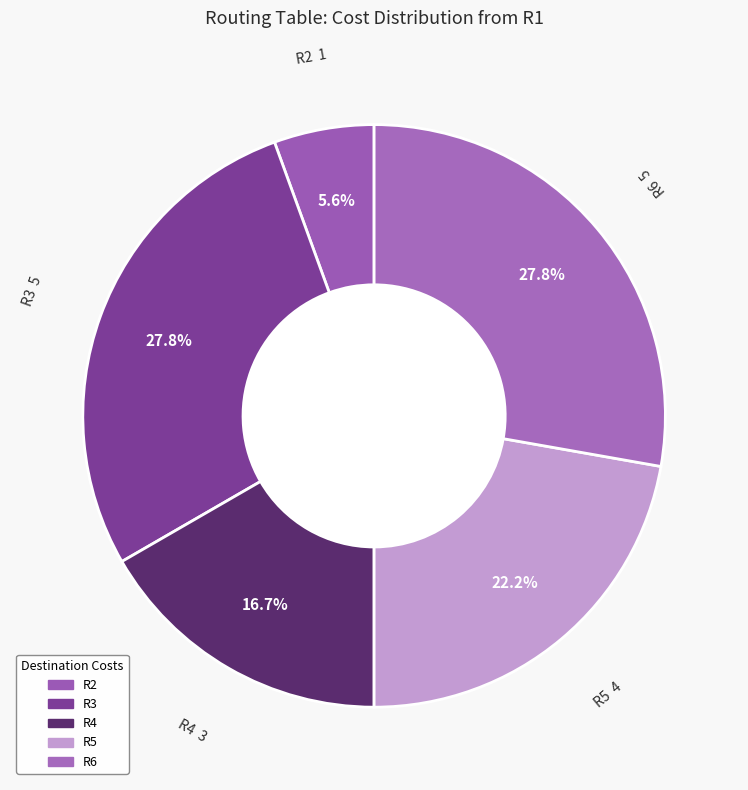

To the nearest percent, what percentage of the pie is R4?

17%